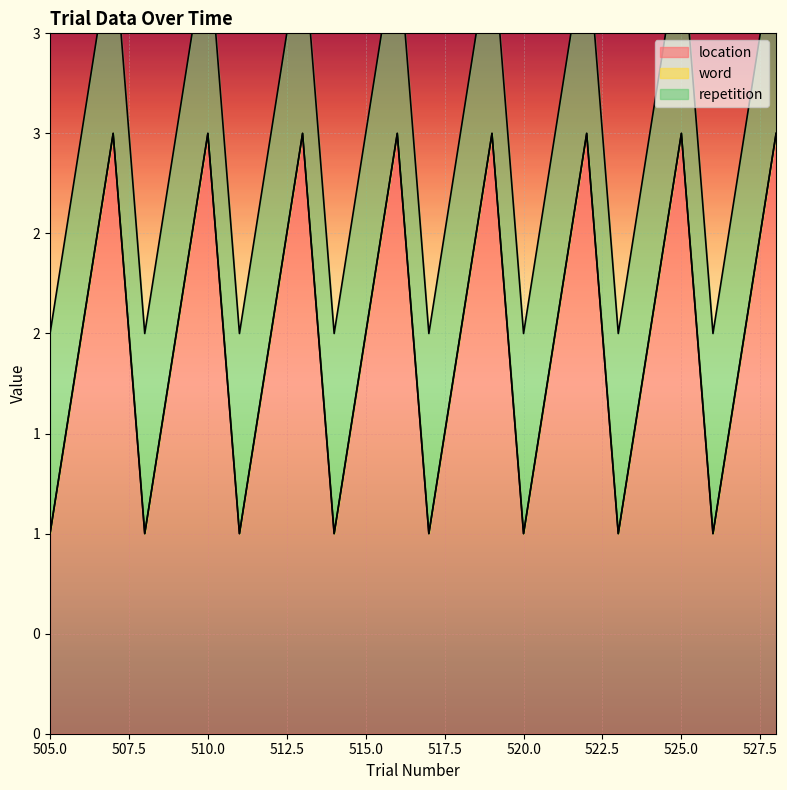

True or false: location has more than 1 interior local peaks.

True